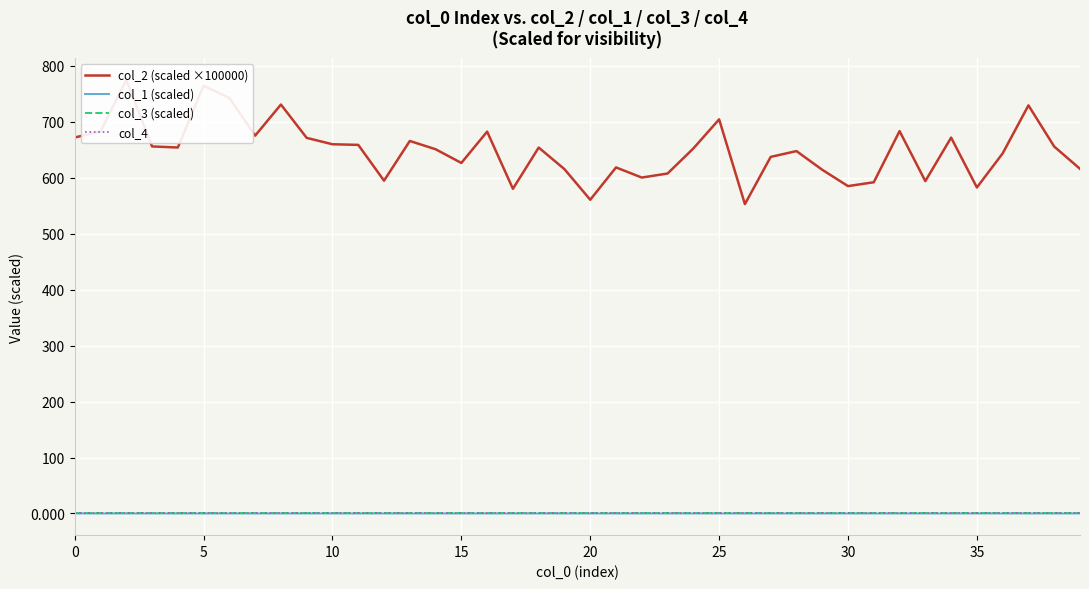

At how many categories does at least one series exceed 257?

40